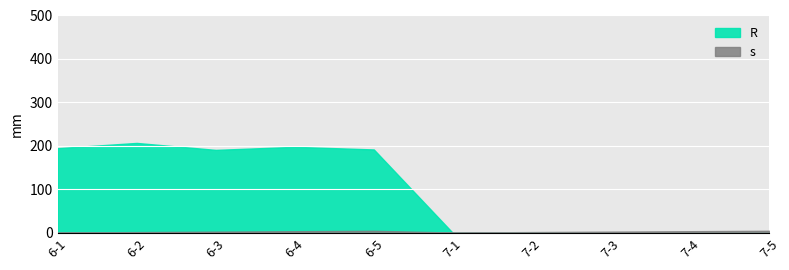

Reading left to right, list all the values displayed in this chart.

R: 6-1=195	6-2=207	6-3=191	6-4=198	6-5=192	7-1=0	7-2=0	7-3=0	7-4=0	7-5=0
s: 6-1=1	6-2=2	6-3=3	6-4=4	6-5=5	7-1=1	7-2=2	7-3=3	7-4=4	7-5=5